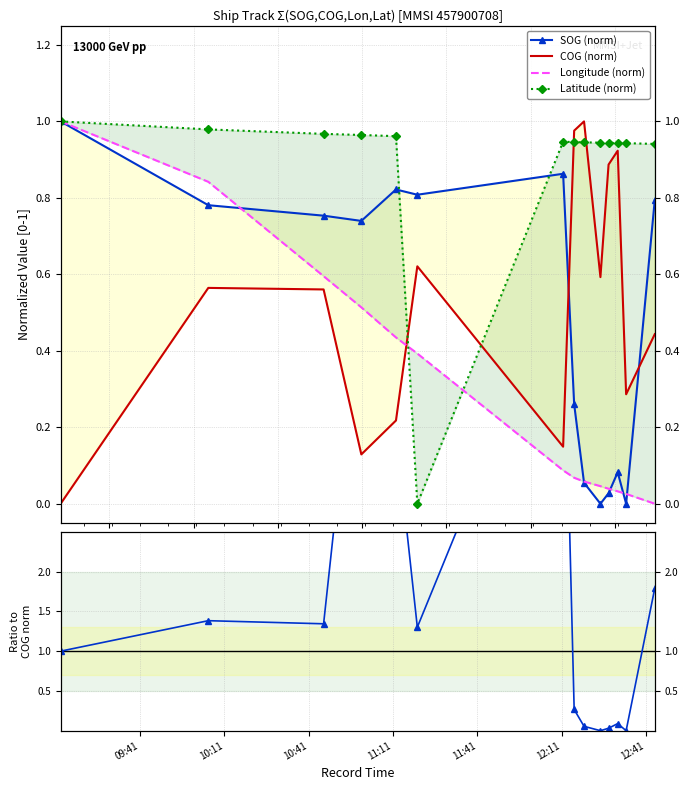

How many interior local valleys does the COG (norm) series have?

4